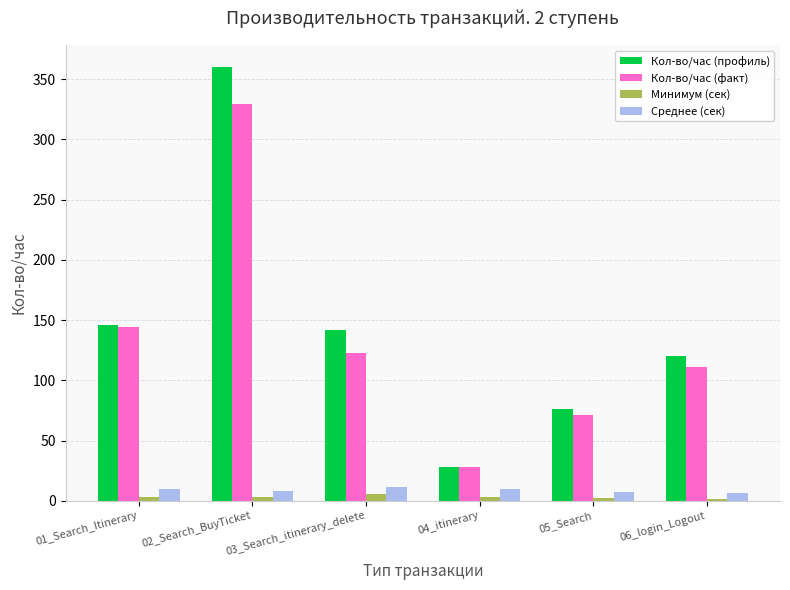

At which label does Кол-во/час (профиль) reach its peak?

02_Search_BuyTicket